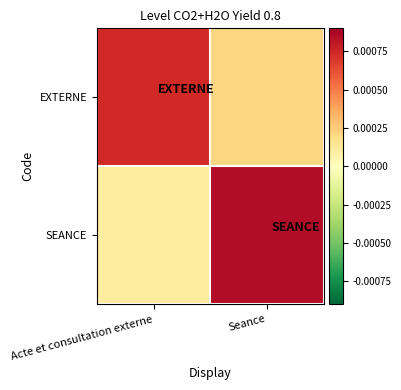

Rank the series by their maximum value, from lowest to highest.

EXTERNE, SEANCE